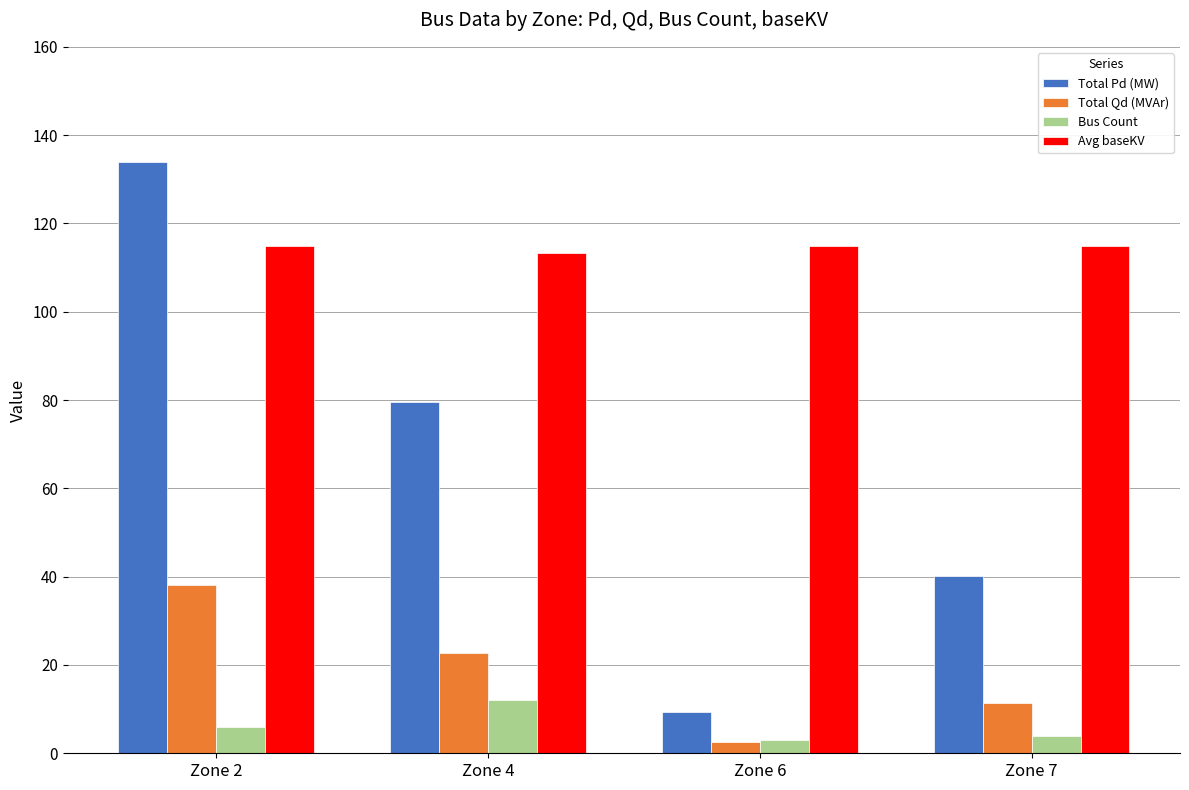

At which category does the chart reach its peak across all series?

Zone 2